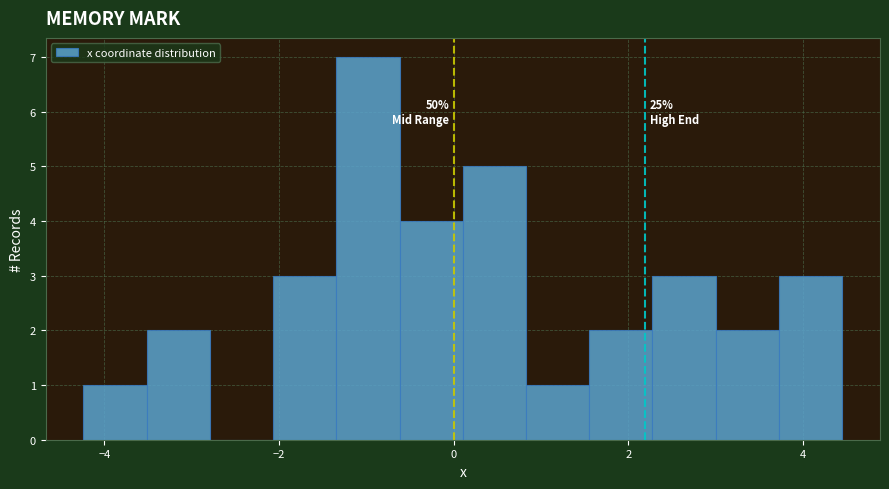

Around what value on the x-axis is the tallest bar? Give the approximate position of its centre, as read against the axis.

-1.0